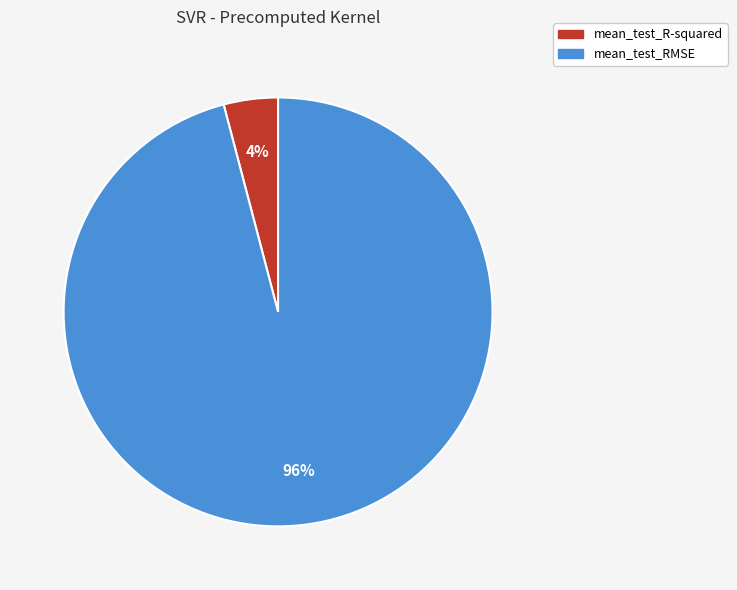

Count the number of slices in the pie.

2